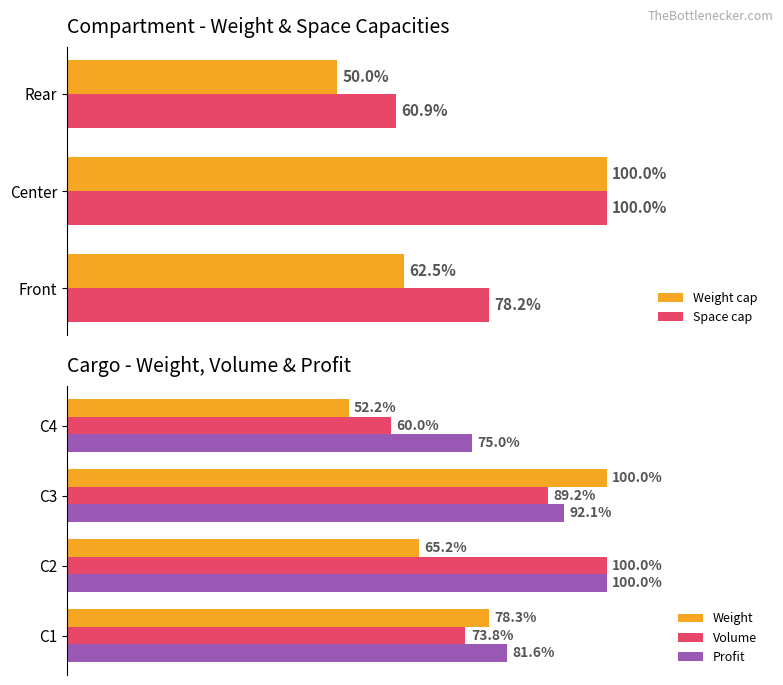

Count the Weight cap values in the range 50 to 100.

3